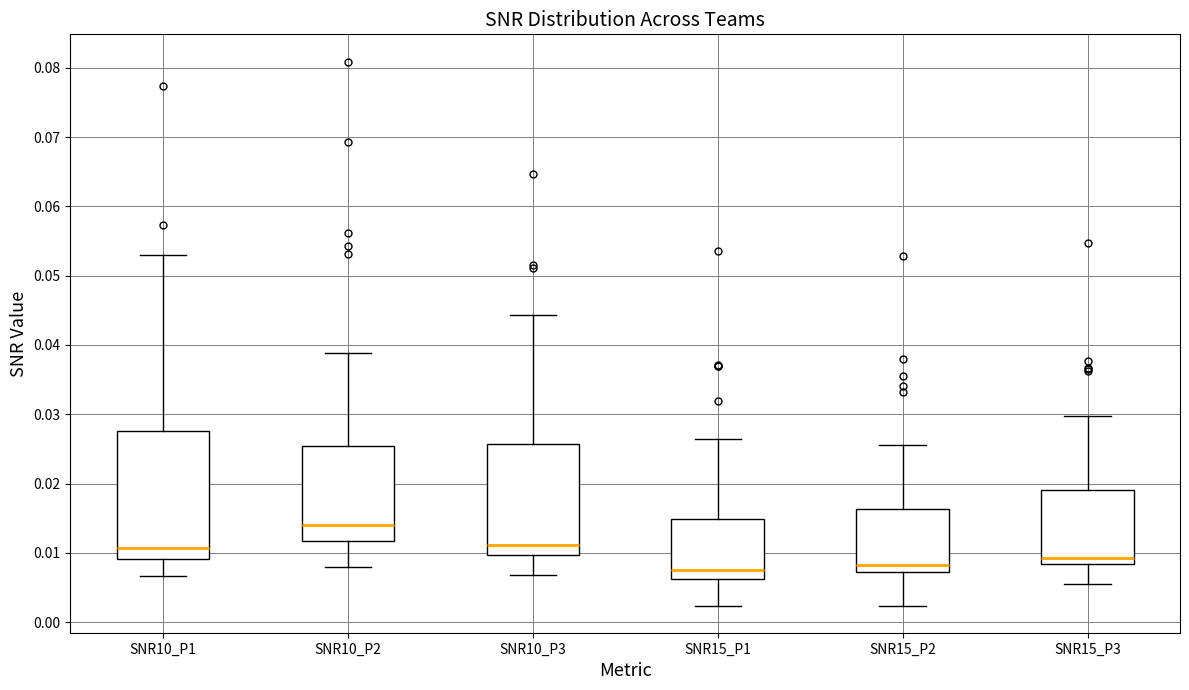

Comparing the boxes themselves (not the whiskers), which one is the tallest?

SNR10_P1